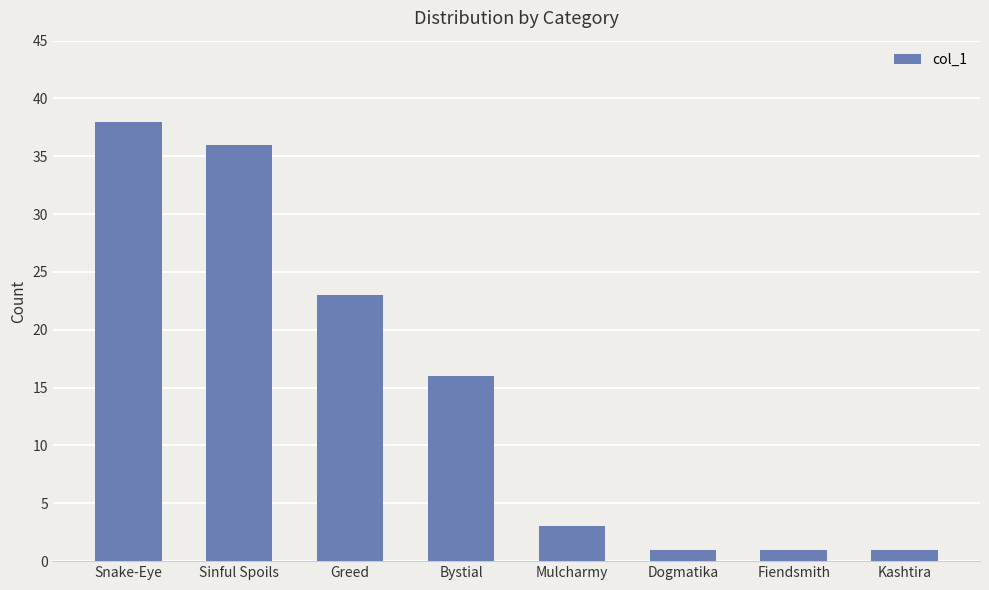

Does the chart contain any negative values?

No